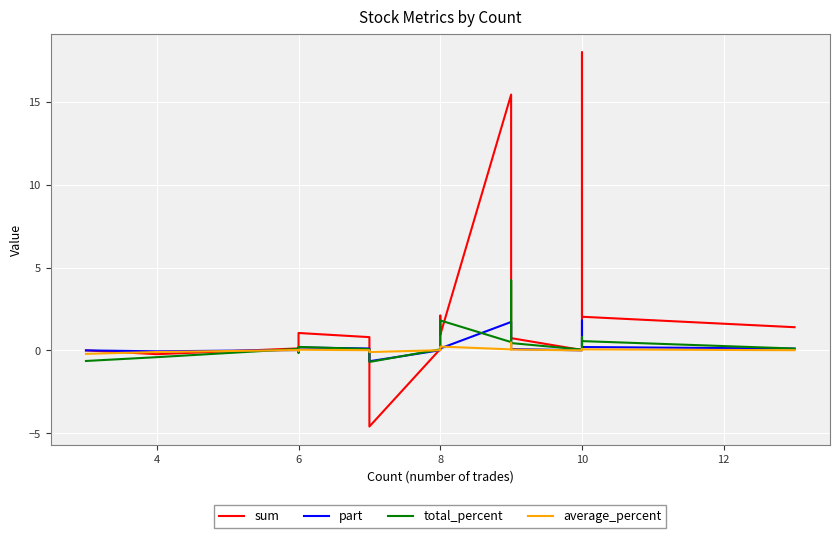

What is the difference between the maximum and minimum values in the average_percent series?

0.7